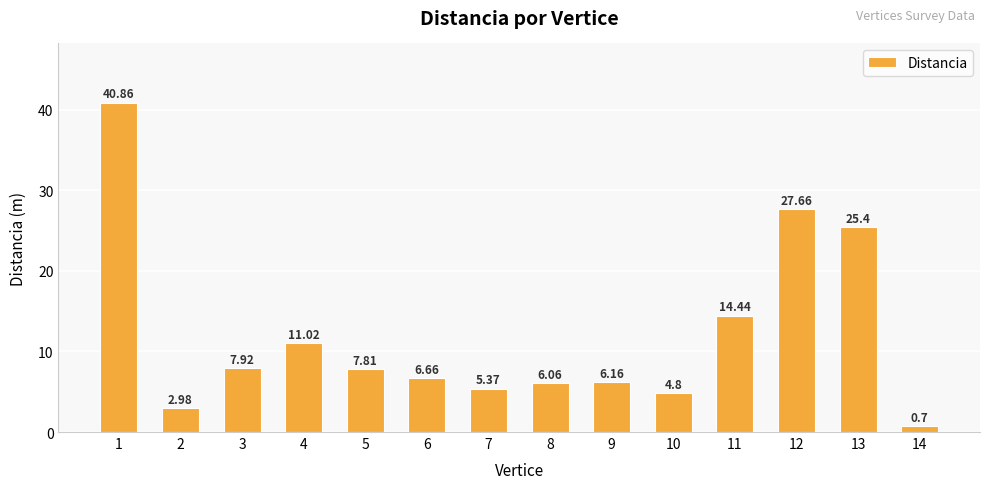

Rank the categories by value from highest to lowest.

1, 12, 13, 11, 4, 3, 5, 6, 9, 8, 7, 10, 2, 14